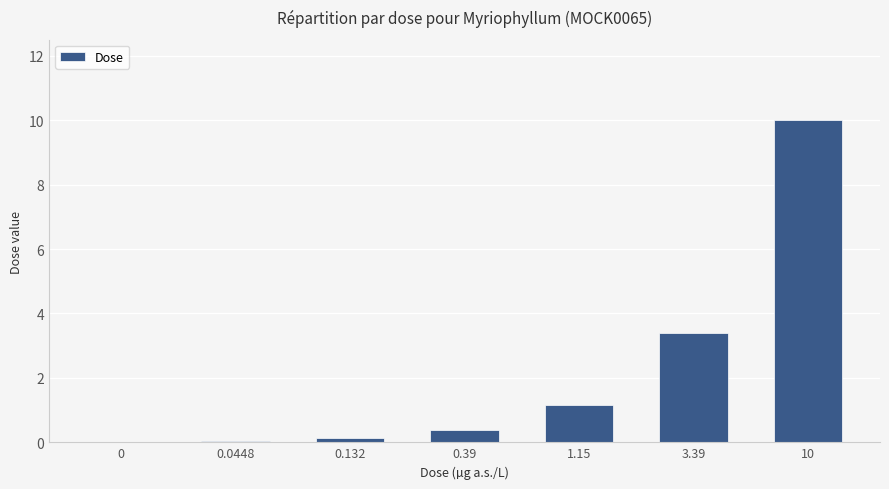

What is the sum of all values?

15.1